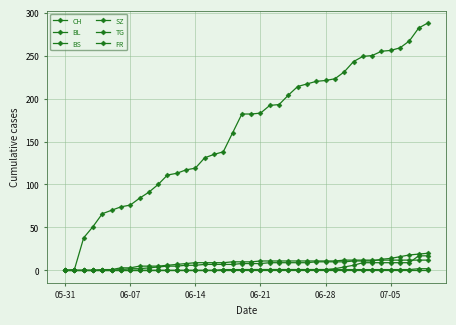

What is the highest value of the BS series?

12